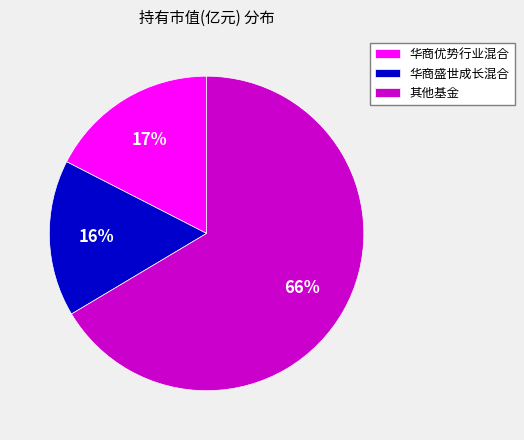

How many slices are in this pie chart?

3